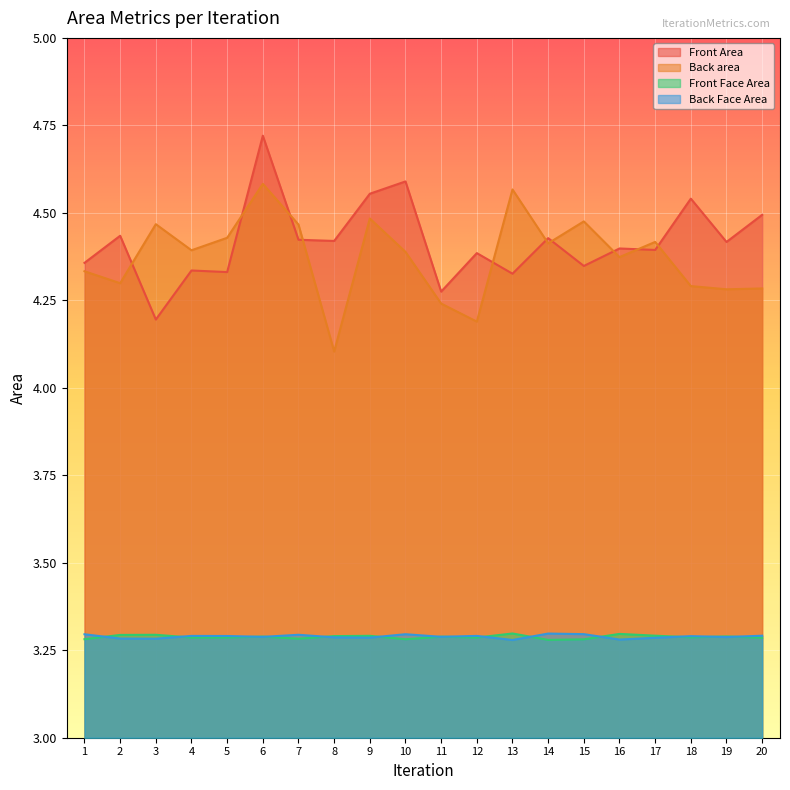

What are all the series names shown in the legend?

Front Area, Back area, Front Face Area, Back Face Area